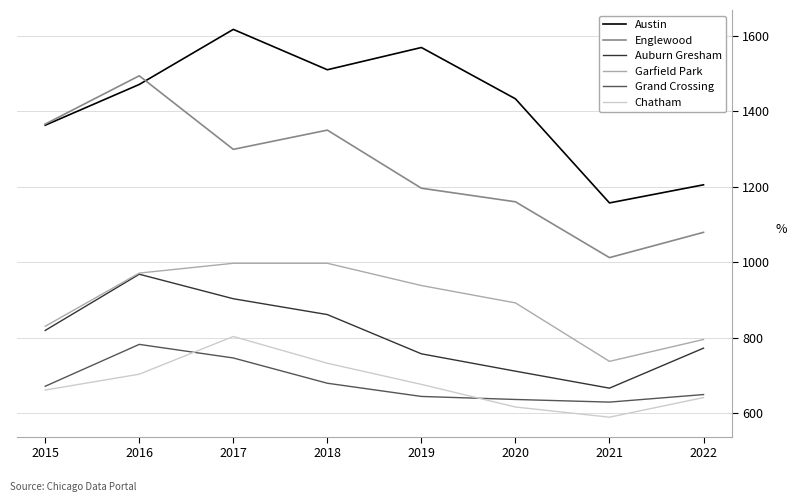

Reading left to right, list all the values displayed in this chart.

Austin: 2015=1363	2016=1471	2017=1617	2018=1510	2019=1569	2020=1433	2021=1157	2022=1205
Englewood: 2015=1366	2016=1494	2017=1299	2018=1350	2019=1196	2020=1160	2021=1012	2022=1079
Auburn Gresham: 2015=819	2016=968	2017=903	2018=861	2019=757	2020=711	2021=666	2022=772
Garfield Park: 2015=830	2016=971	2017=997	2018=997	2019=938	2020=892	2021=737	2022=795
Grand Crossing: 2015=671	2016=782	2017=746	2018=679	2019=644	2020=636	2021=629	2022=649
Chatham: 2015=661	2016=703	2017=803	2018=732	2019=676	2020=616	2021=589	2022=641